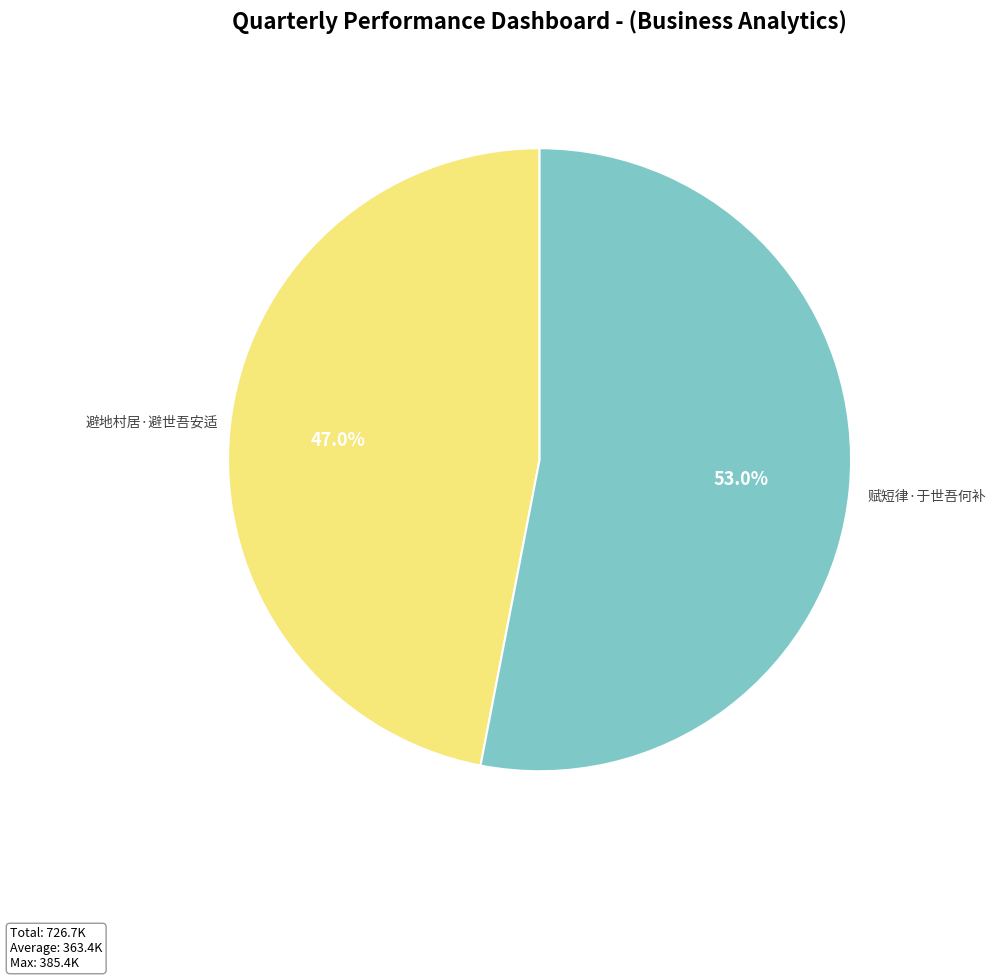

Which category has the biggest portion of the pie?

赋短律·于世吾何补